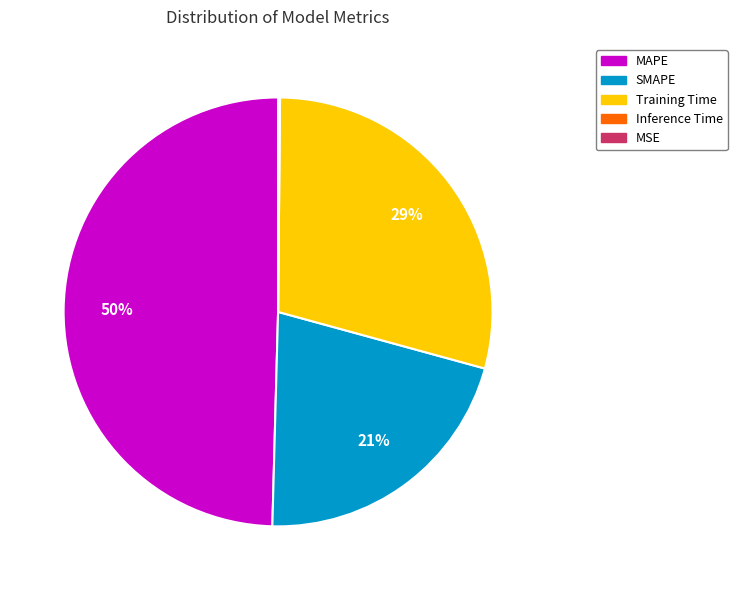

The MAPE slice represents 50% of the pie. True or false?

True